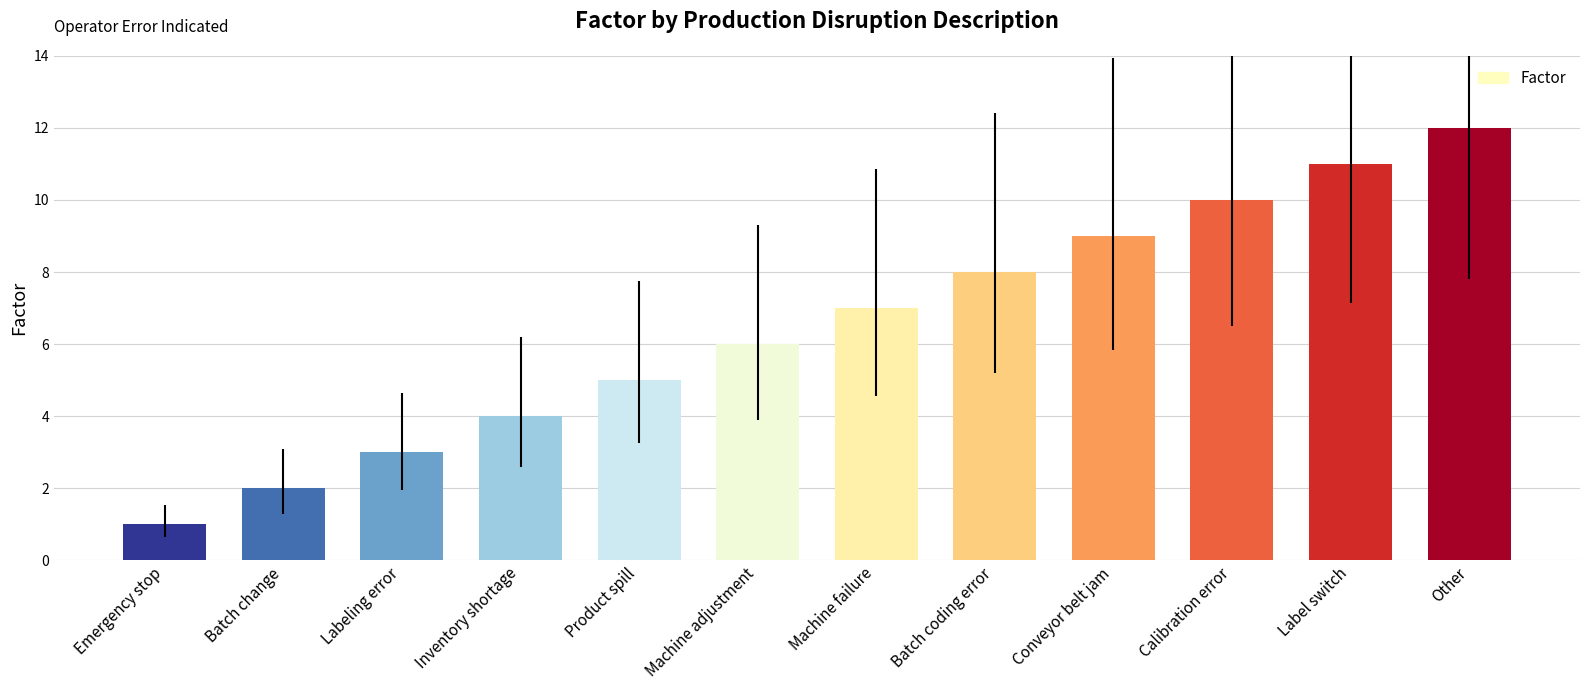

Reading left to right, what are all the values shown in this chart?

Emergency stop=1	Batch change=2	Labeling error=3	Inventory shortage=4	Product spill=5	Machine adjustment=6	Machine failure=7	Batch coding error=8	Conveyor belt jam=9	Calibration error=10	Label switch=11	Other=12